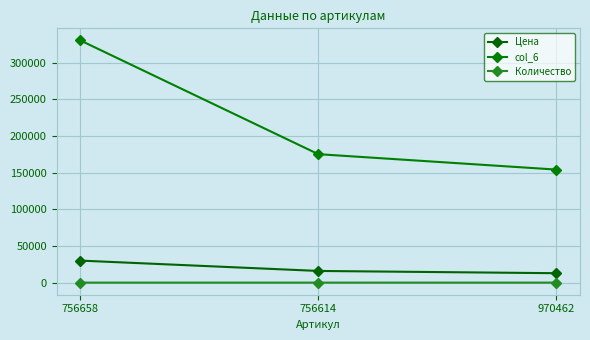

What is the difference between the highest and lowest values at 756658?

330561